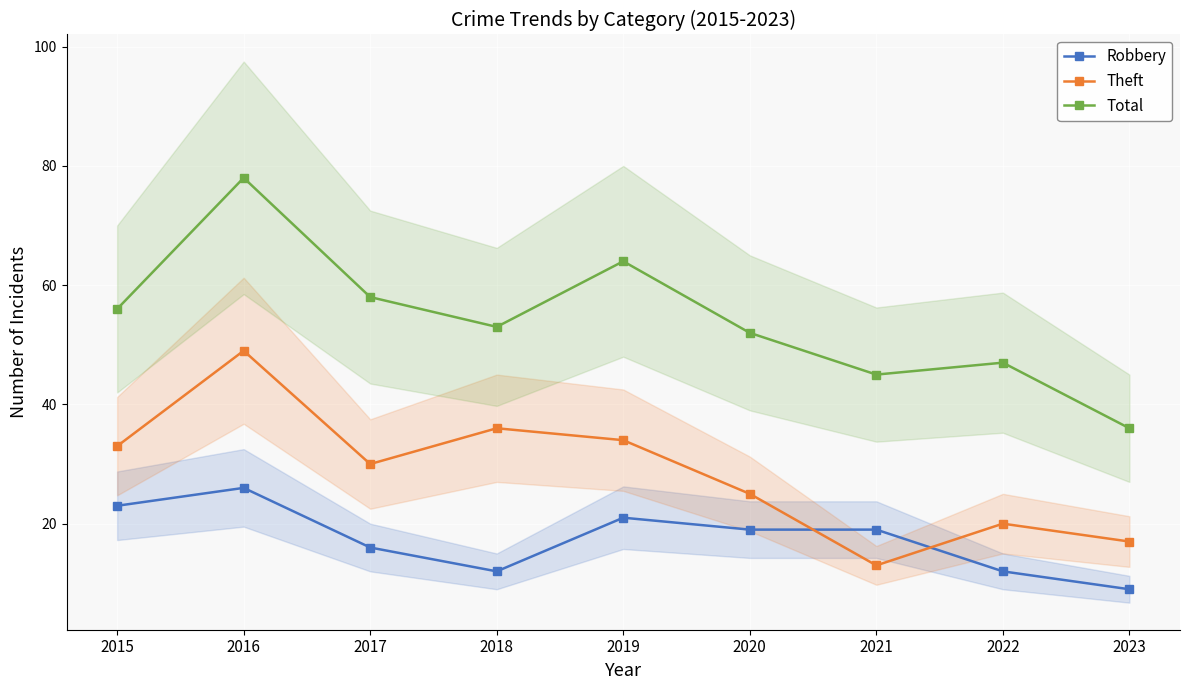

The Theft series shows 18 at 2021. True or false?

False